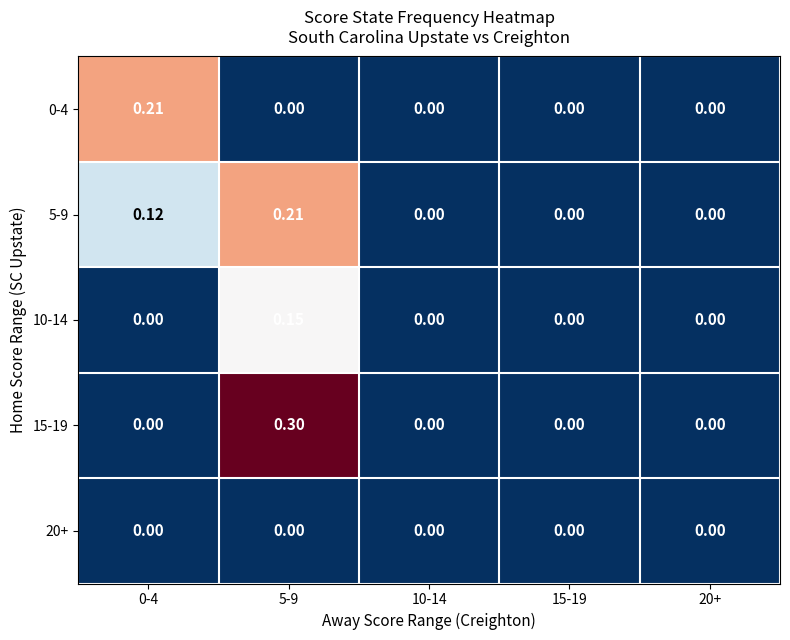

Reading right to left, transcribe all the data shown in this chart.

0-4: 20+=0.0	15-19=0.0	10-14=0.0	5-9=0.0	0-4=0.2
5-9: 20+=0.0	15-19=0.0	10-14=0.0	5-9=0.2	0-4=0.1
10-14: 20+=0.0	15-19=0.0	10-14=0.0	5-9=0.1	0-4=0.0
15-19: 20+=0.0	15-19=0.0	10-14=0.0	5-9=0.3	0-4=0.0
20+: 20+=0.0	15-19=0.0	10-14=0.0	5-9=0.0	0-4=0.0